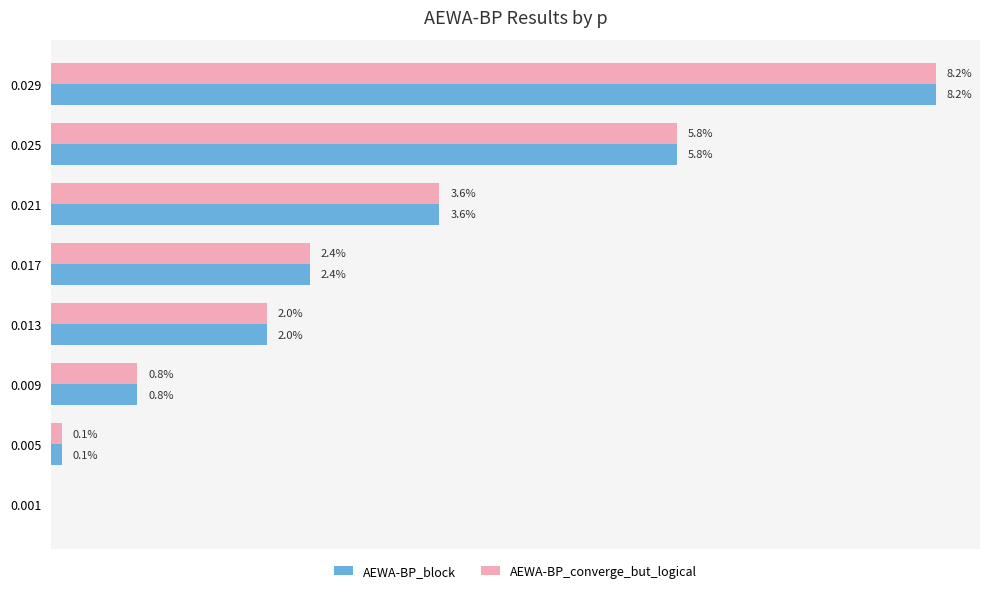

What are all the series names shown in the legend?

AEWA-BP_block, AEWA-BP_converge_but_logical